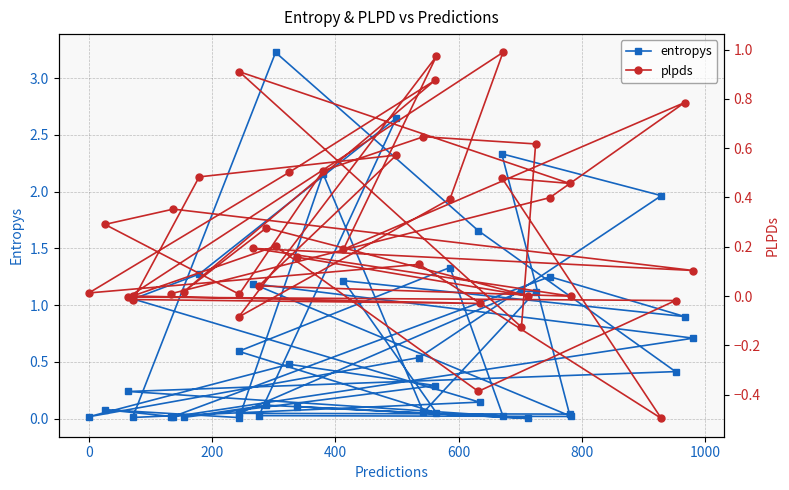

List the series in order of their peak value, lowest first.

plpds, entropys